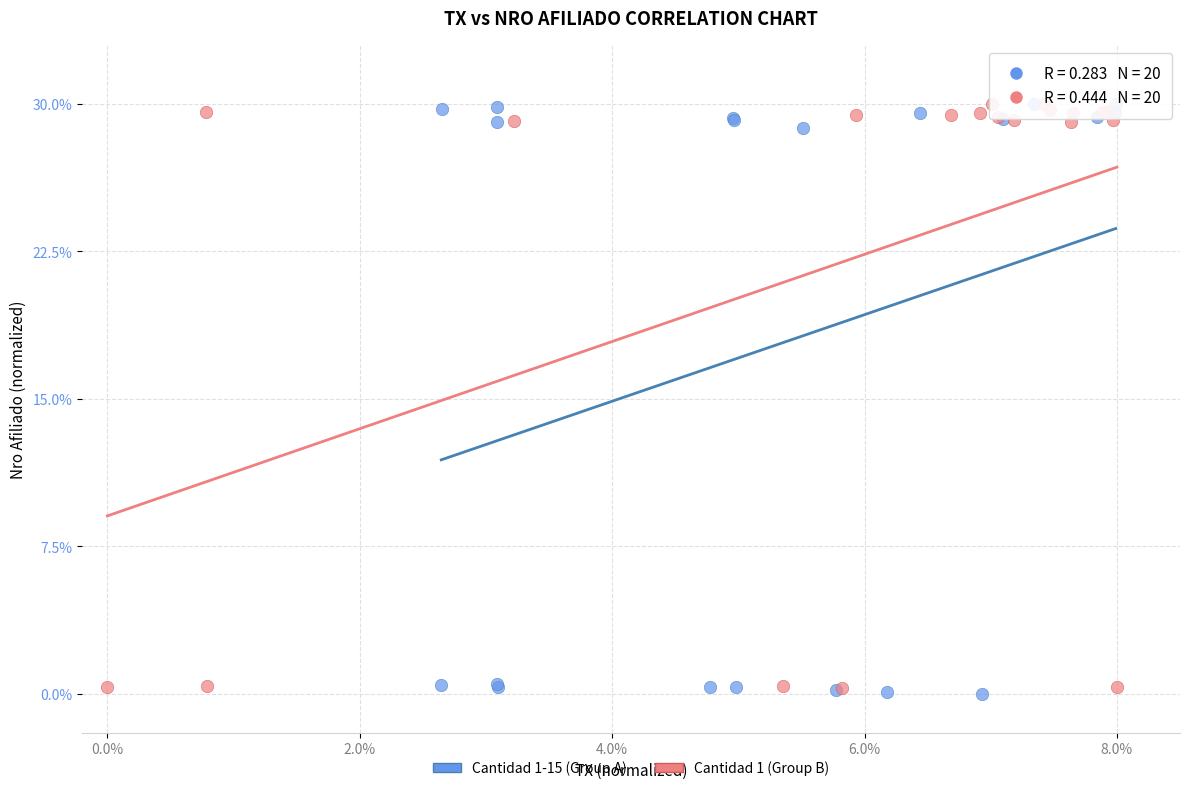

What are all the series names shown in the legend?

Cantidad 1-15 (Group A), Cantidad 1 (Group B)